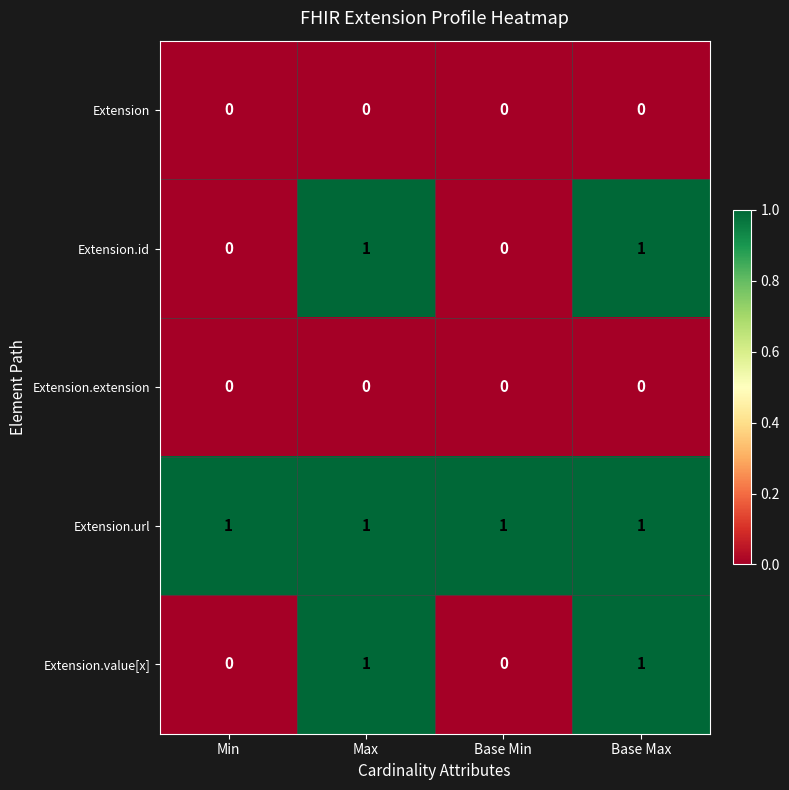

The Extension series shows 0 at Min. True or false?

True